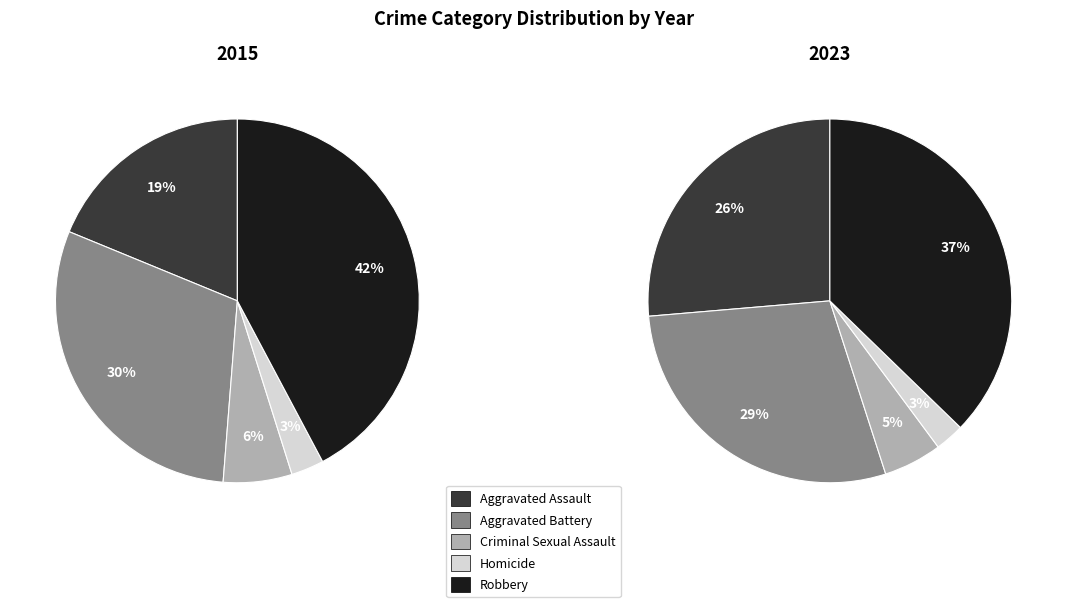

Count the number of slices in the pie.

5